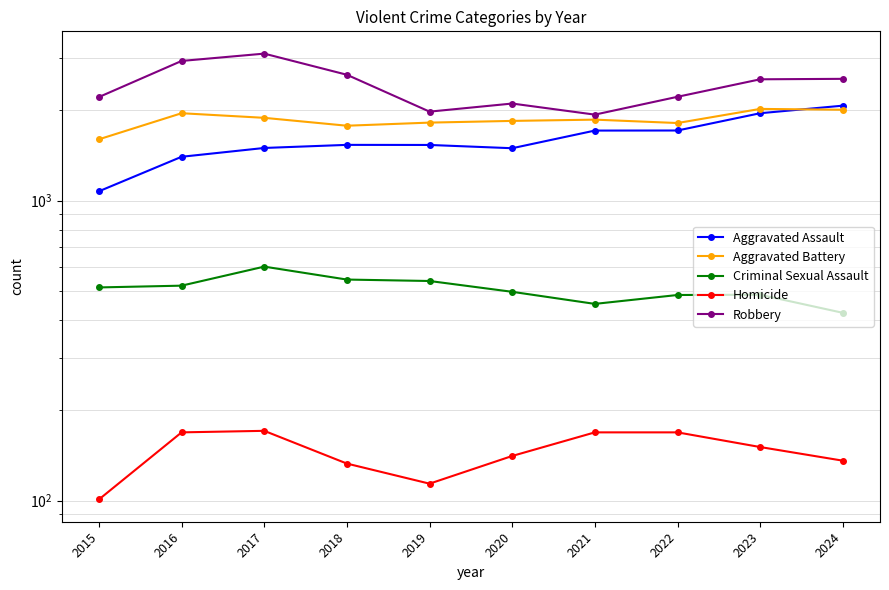

Between 2024 and 2015, which is larger?

2024